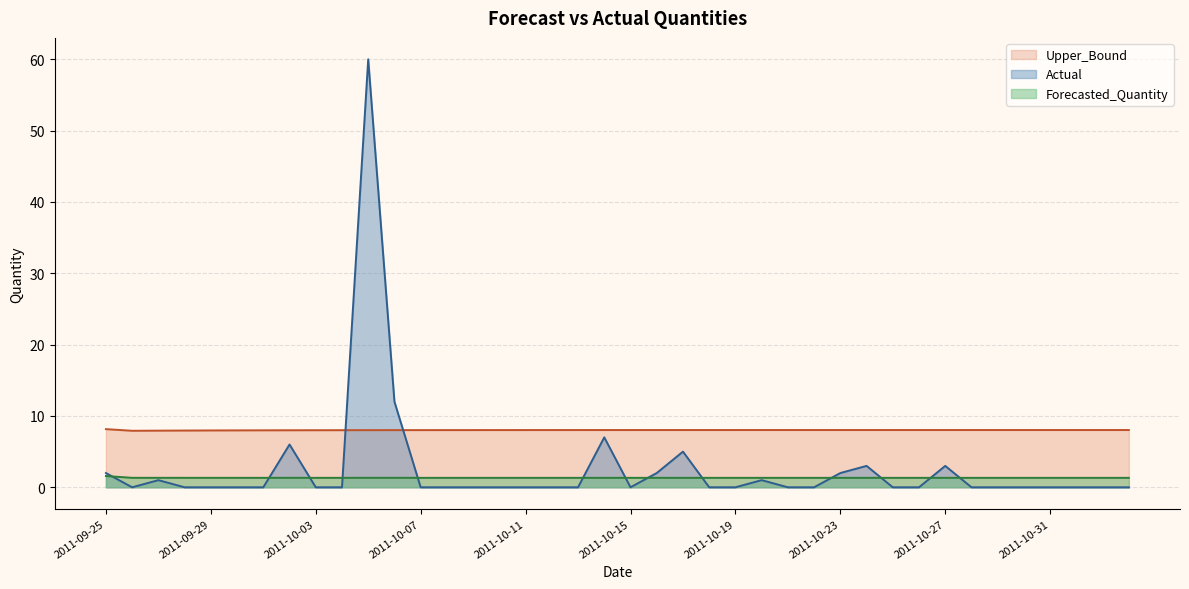

Reading left to right, extract all data points from this chart.

Forecasted_Quantity: 1.6	1.3	1.3	1.3	1.3	1.3	1.3	1.3	1.3	1.3	1.3	1.3	1.3	1.3	1.3	1.3	1.3	1.3	1.3	1.3	1.3	1.3	1.3	1.3	1.3	1.3	1.3	1.3	1.3	1.3	1.3	1.3	1.3	1.3	1.3	1.3	1.3	1.3	1.3	1.3
Upper_Bound: 8.2	7.9	7.9	8.0	8.0	8.0	8.0	8.0	8.0	8.0	8.0	8.0	8.0	8.0	8.0	8.0	8.0	8.0	8.0	8.0	8.0	8.0	8.0	8.0	8.0	8.0	8.0	8.0	8.0	8.0	8.0	8.0	8.0	8.0	8.0	8.0	8.0	8.0	8.0	8.0
Actual: 2.0	0.0	1.0	0.0	0.0	0.0	0.0	6.0	0.0	0.0	60.0	12.0	0.0	0.0	0.0	0.0	0.0	0.0	0.0	7.0	0.0	2.0	5.0	0.0	0.0	1.0	0.0	0.0	2.0	3.0	0.0	0.0	3.0	0.0	0.0	0.0	0.0	0.0	0.0	0.0